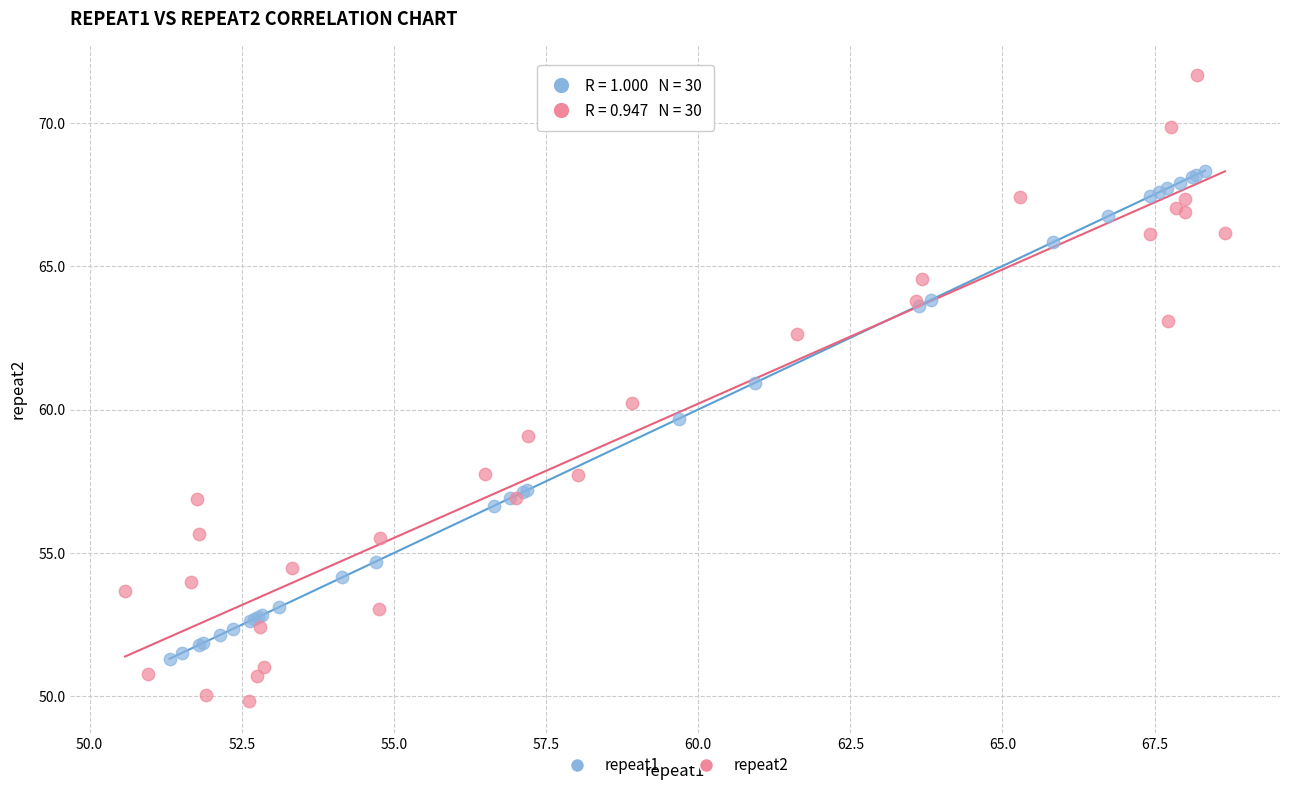

What are all the series names shown in the legend?

repeat1, repeat2